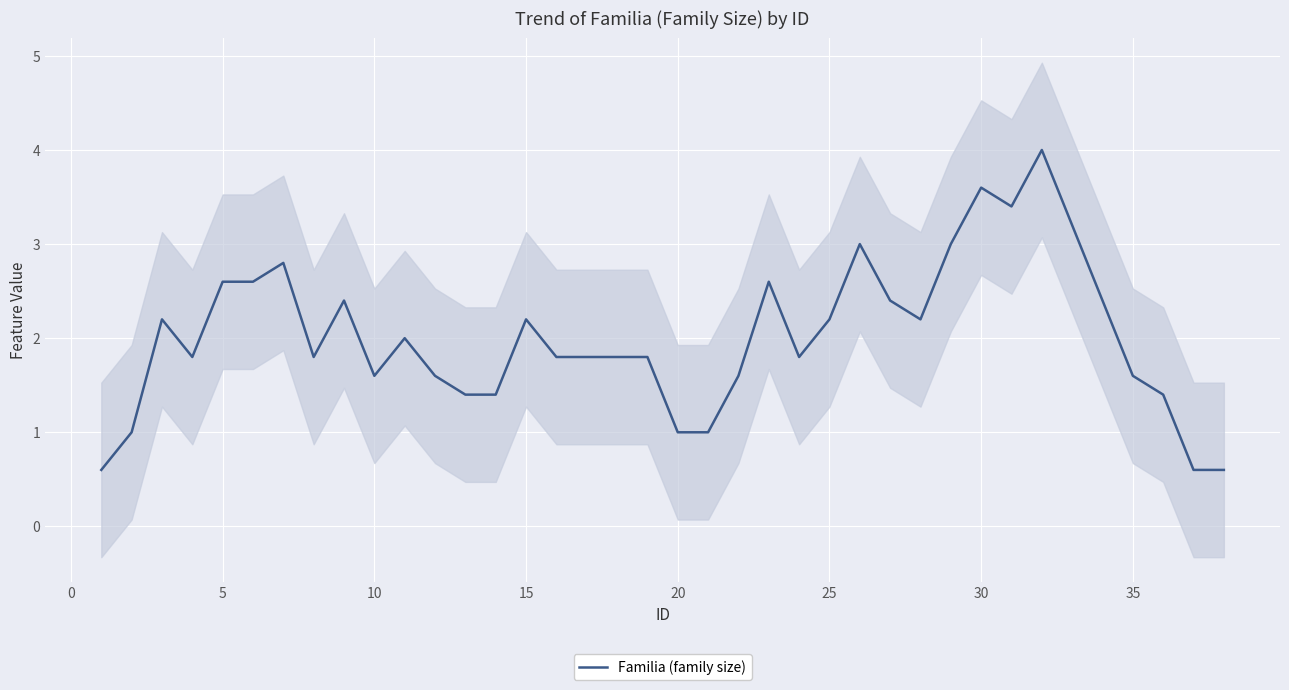

True or false: Familia (family size) has a value of 3.7 at 5.

False